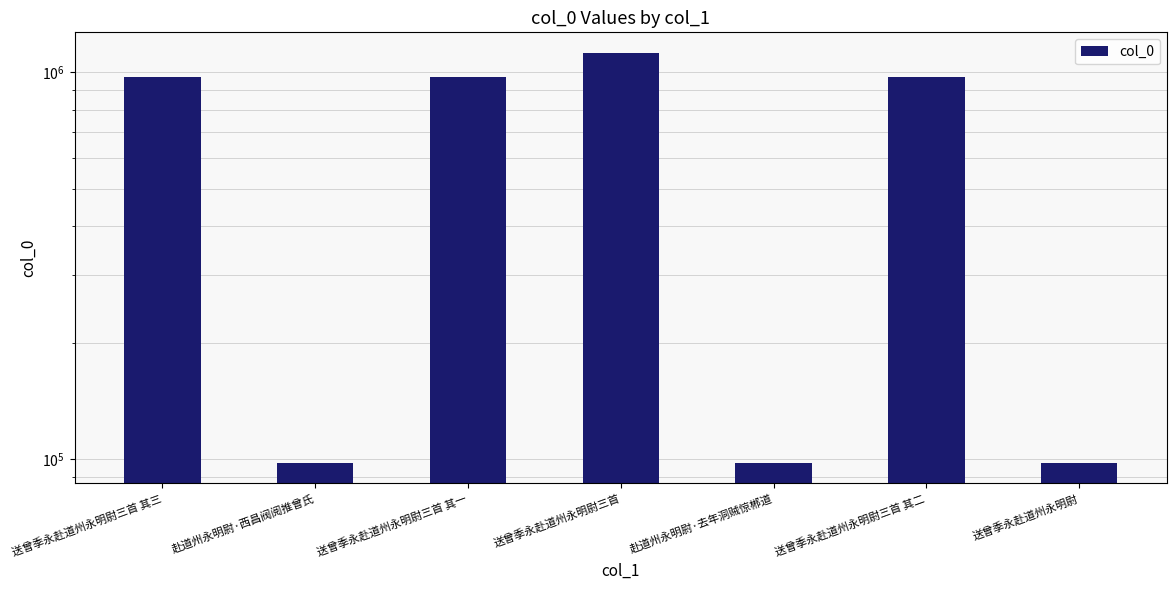

What is the value of the 2nd bar from the left?

97704